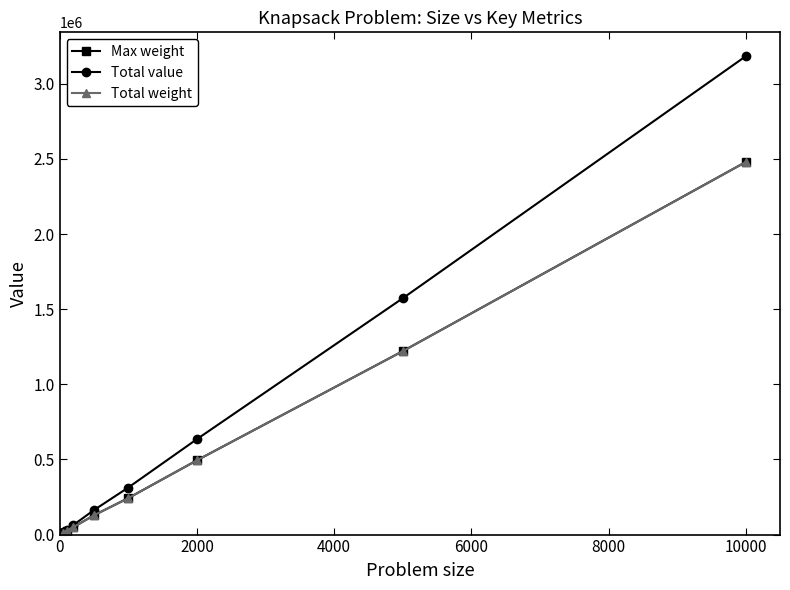

What is the difference between the maximum and minimum values in the Total value series?

3168413